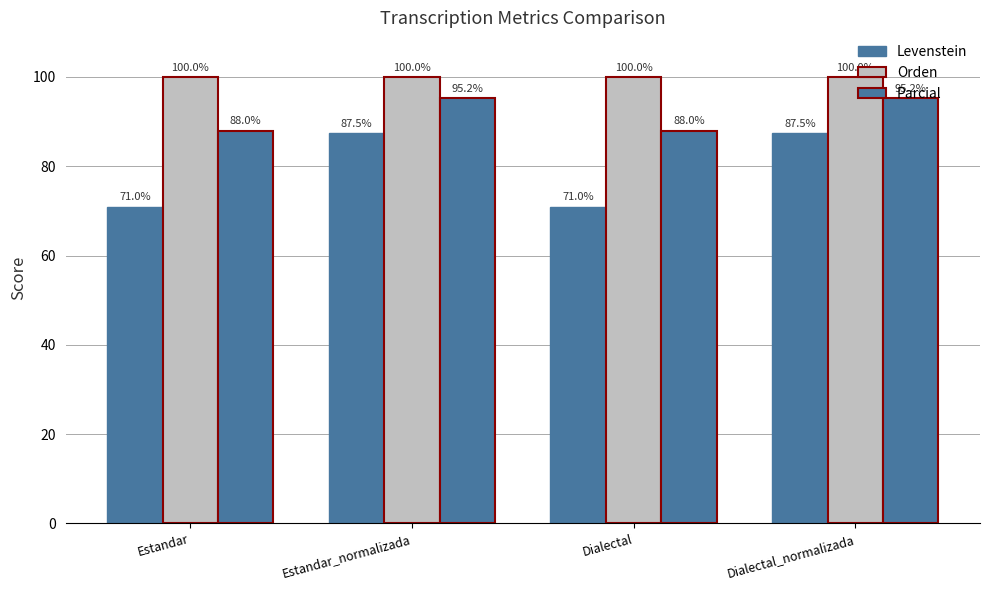

Which category has the highest value in the Levenstein series?

Estandar_normalizada